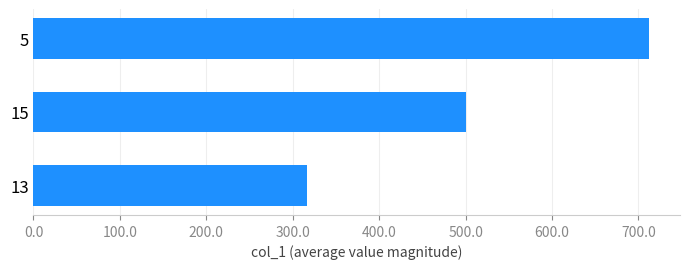

What is the minimum value shown in the chart?

316.7